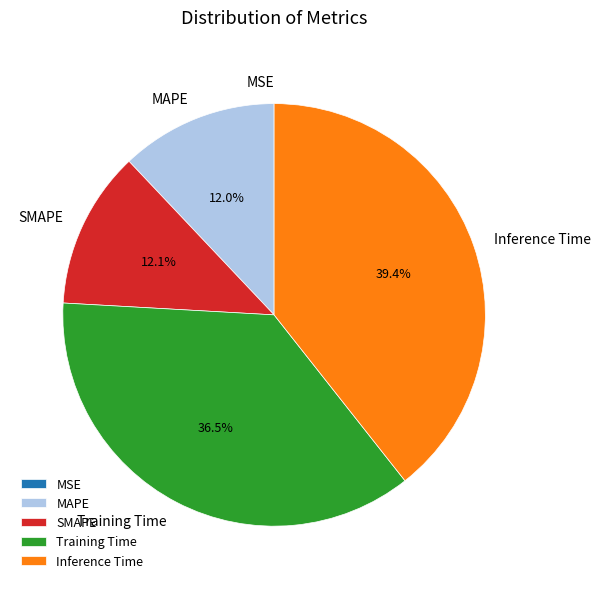

Between Training Time and Inference Time, which is larger?

Inference Time